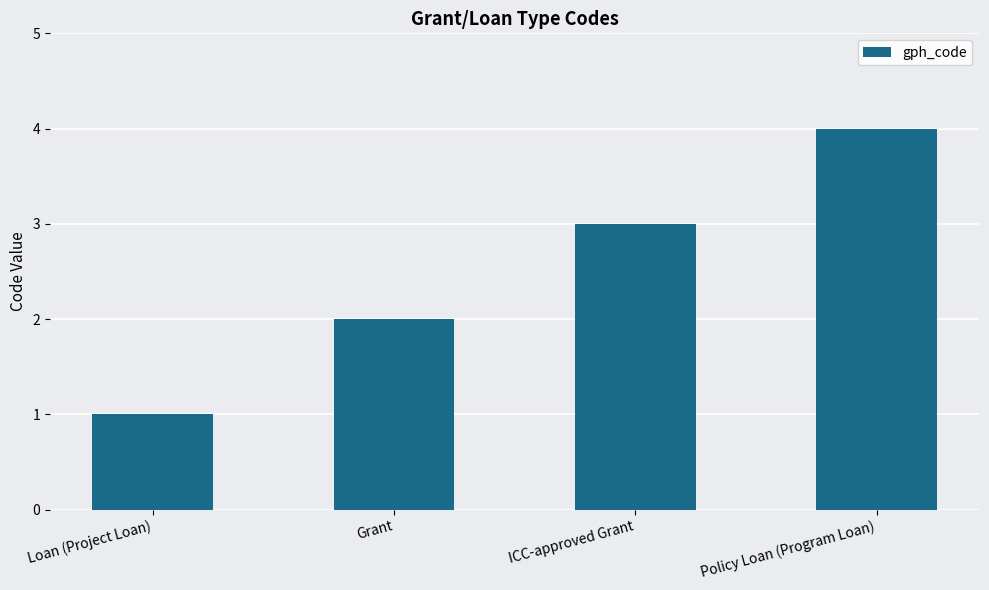

At which category does the chart reach its minimum across all series?

Loan (Project Loan)